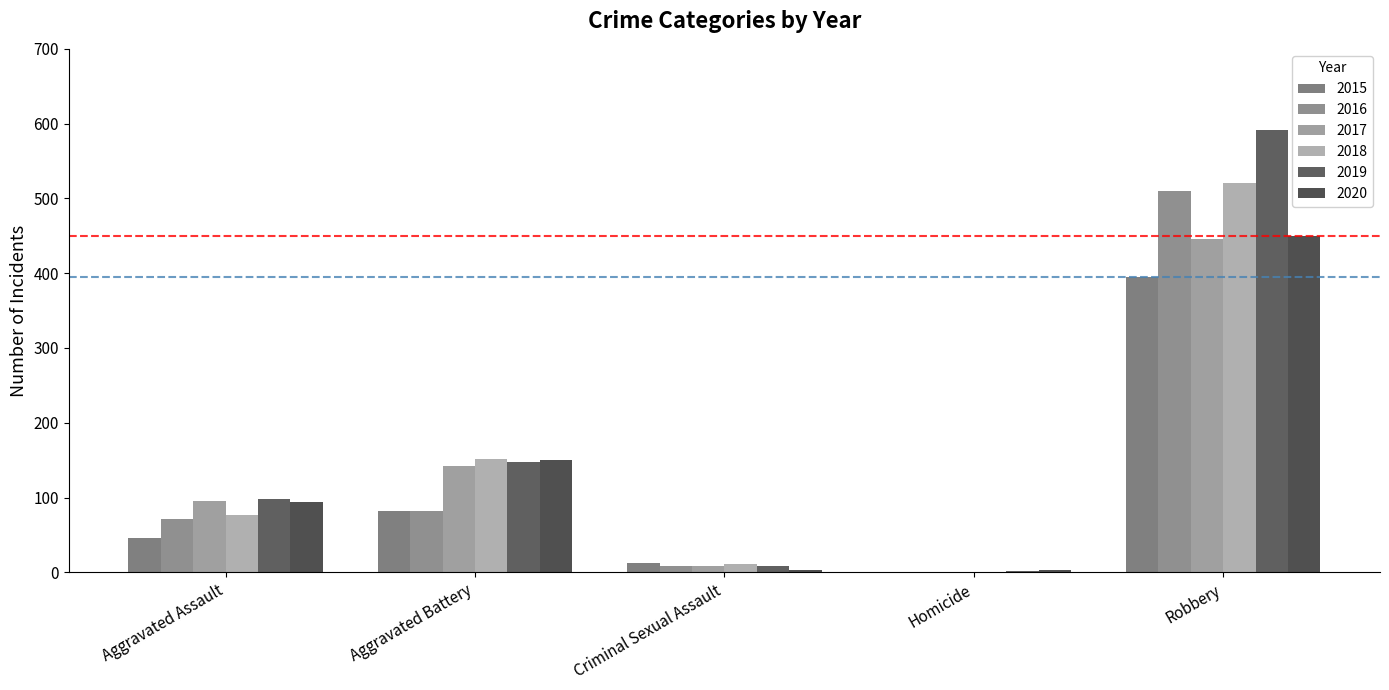

What is the spread (max minus min) of values at Aggravated Battery?

70